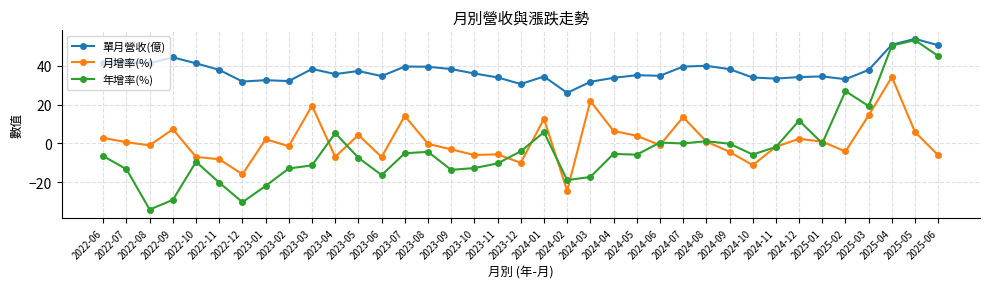

True or false: 月增率(%) has more than 1 interior local peaks.

True